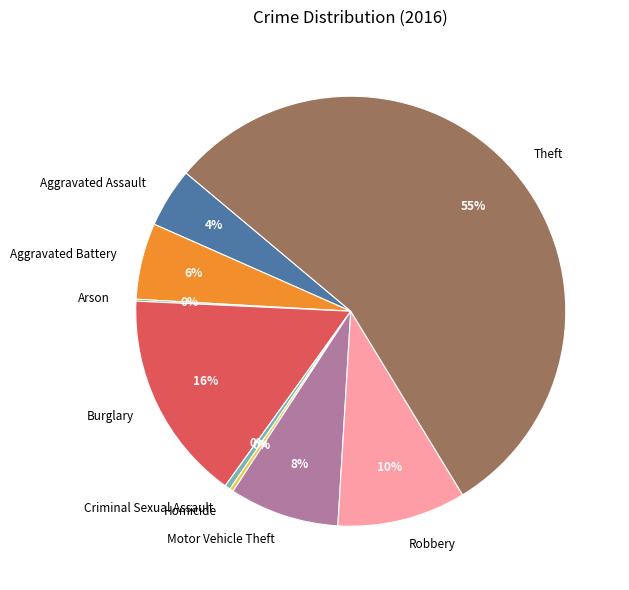

To the nearest percent, what portion does Aggravated Assault represent?

4%